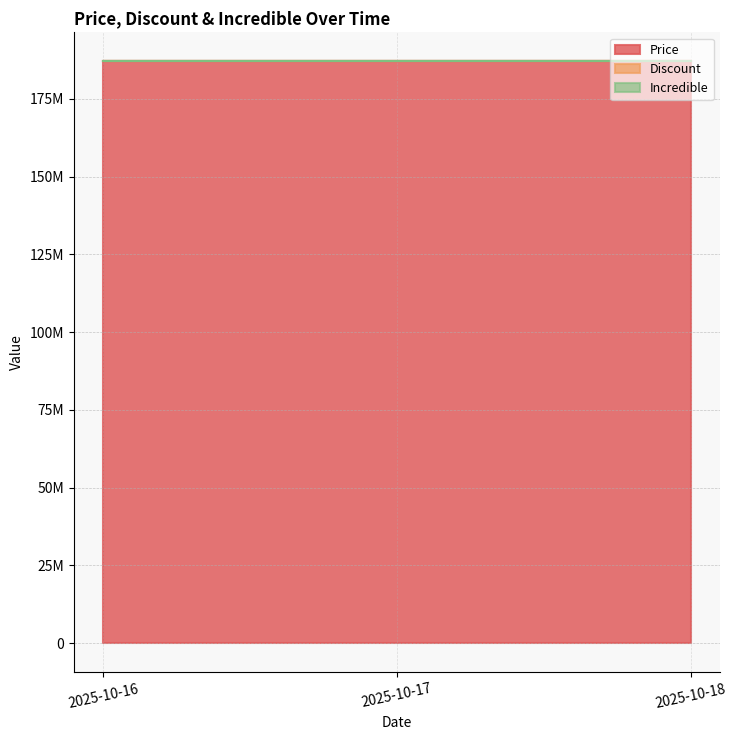

Between 2025-10-16 and 2025-10-18, which is larger?

2025-10-16